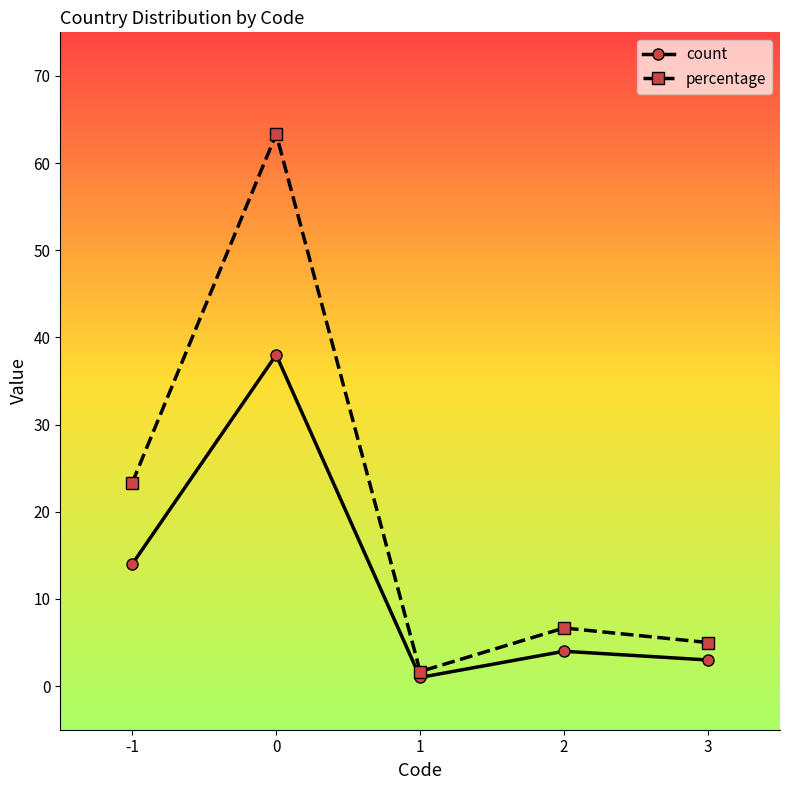

True or false: percentage and count intersect in this chart.

False